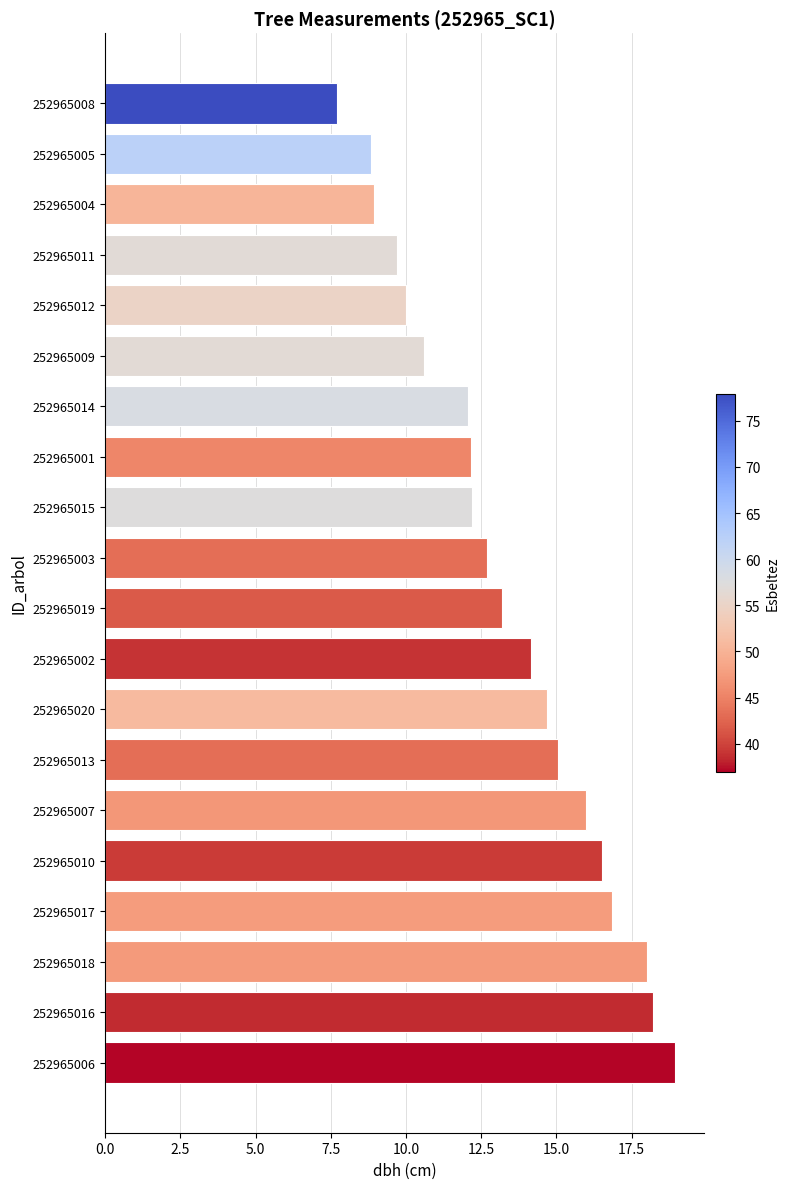

What is the average value?

13.3